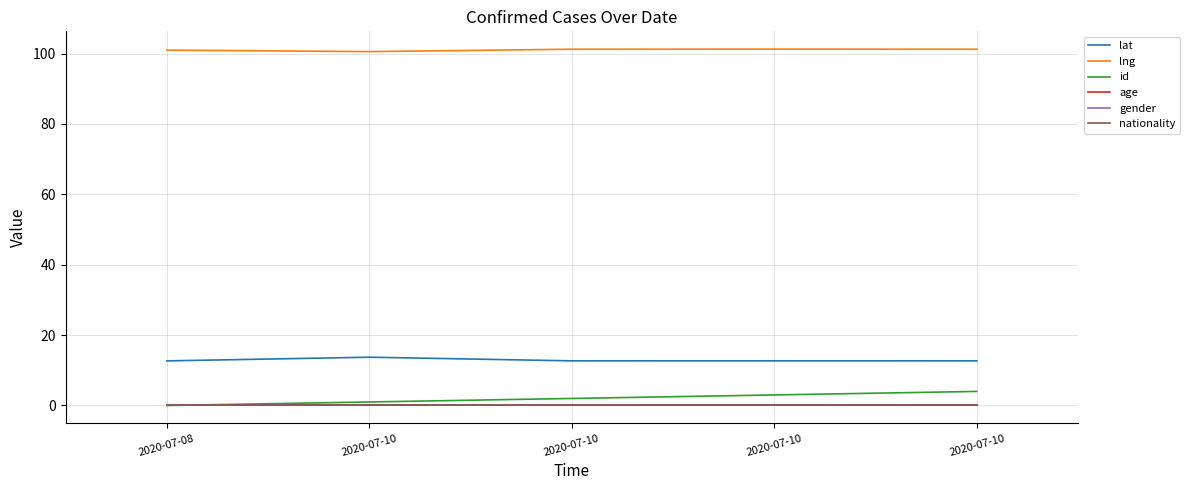

Does the chart display data point markers on the line(s)?

No